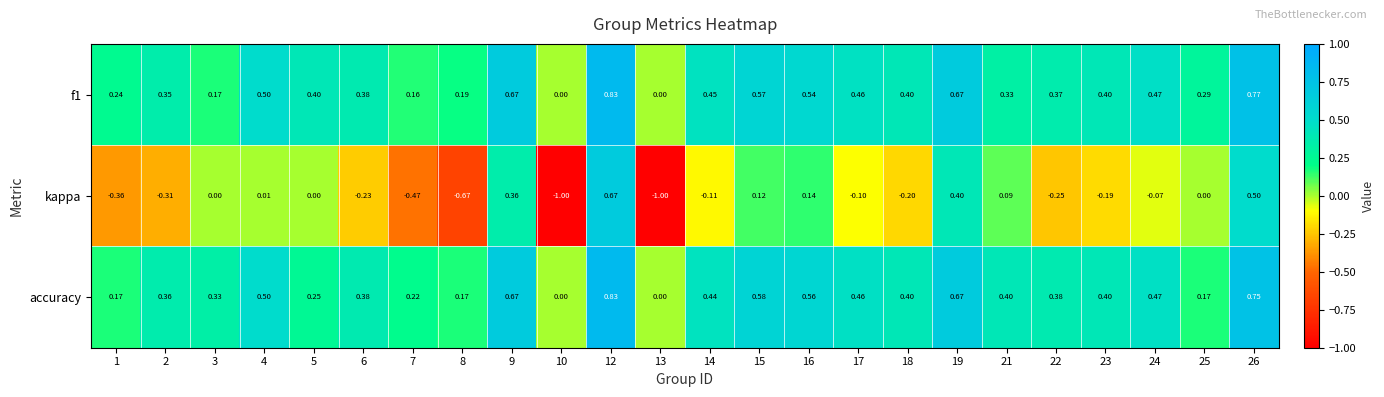

Which series changed the most between 6 and 21?

kappa